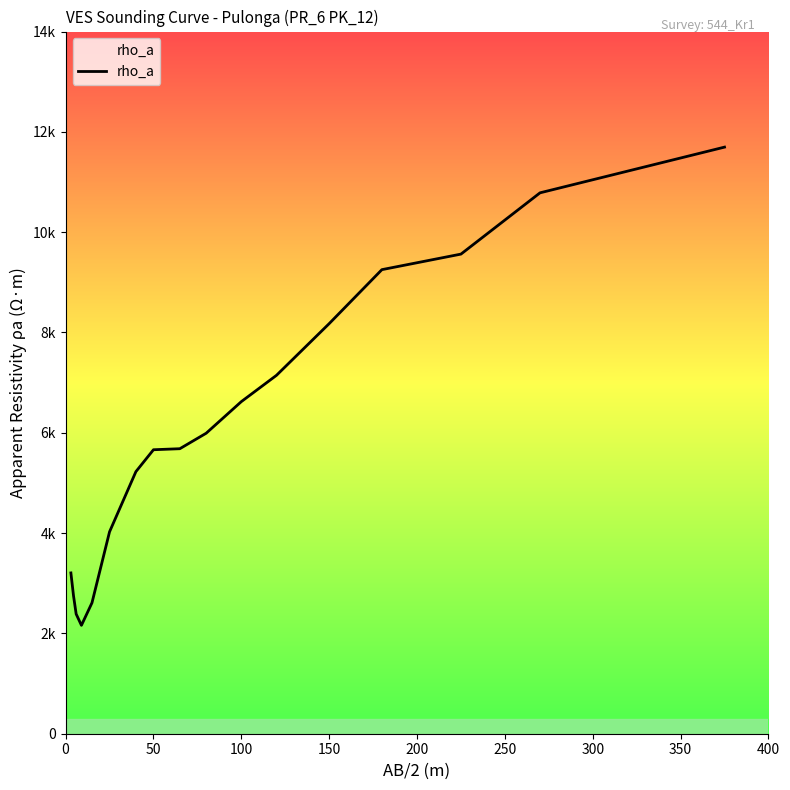

What is the difference between the maximum and minimum values?

9534.7